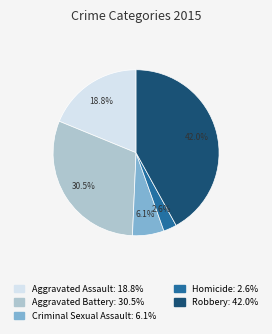

To the nearest percent, what portion does Homicide represent?

3%